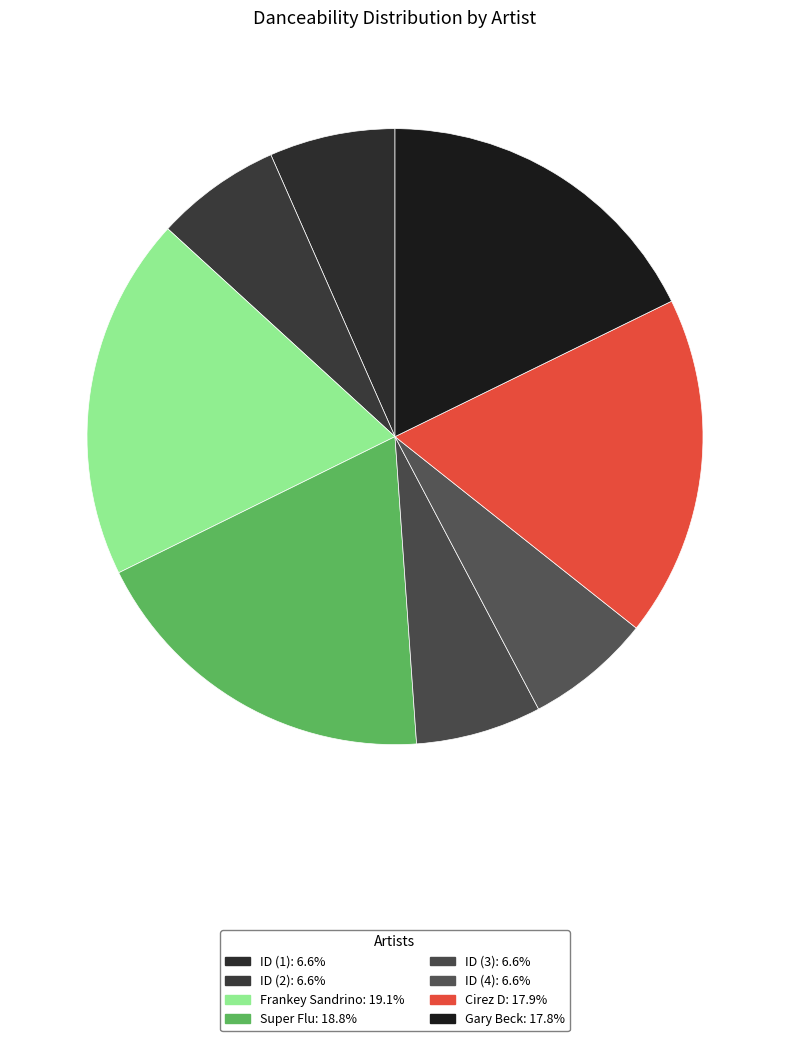

To the nearest percent, what portion does Cirez D represent?

18%